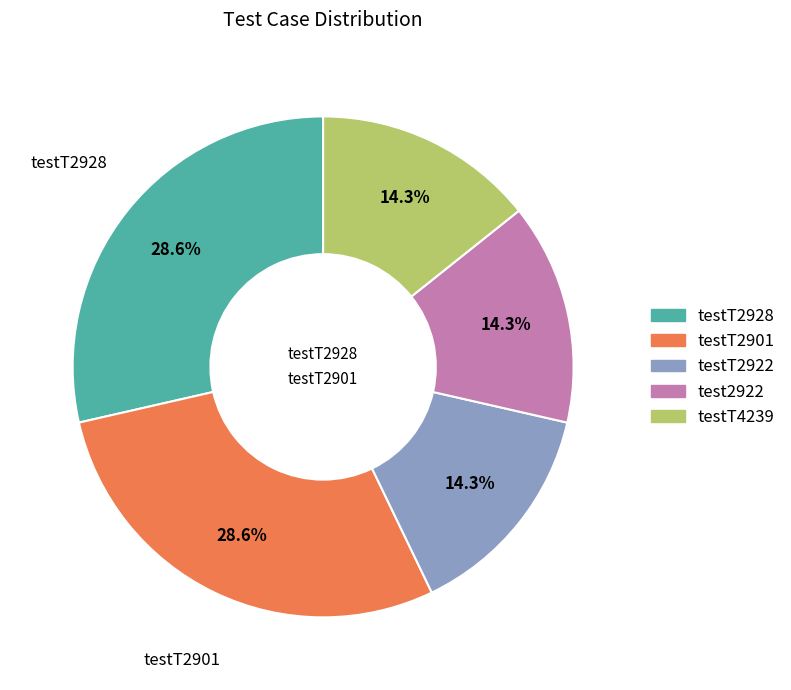

What percentage is the test2922 slice, to the nearest percent?

14%